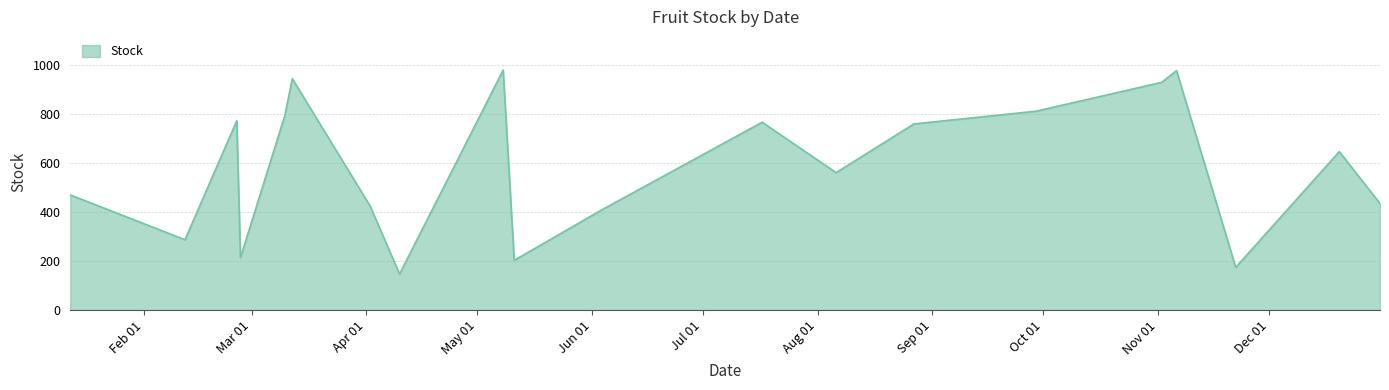

What is the smallest value displayed?

147